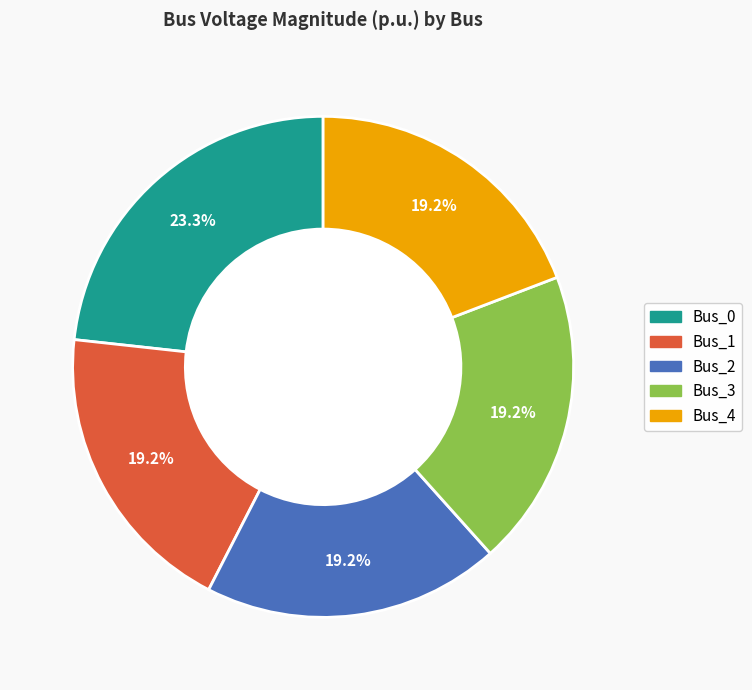

What percentage is NOT represented by Bus_4?

80.8%